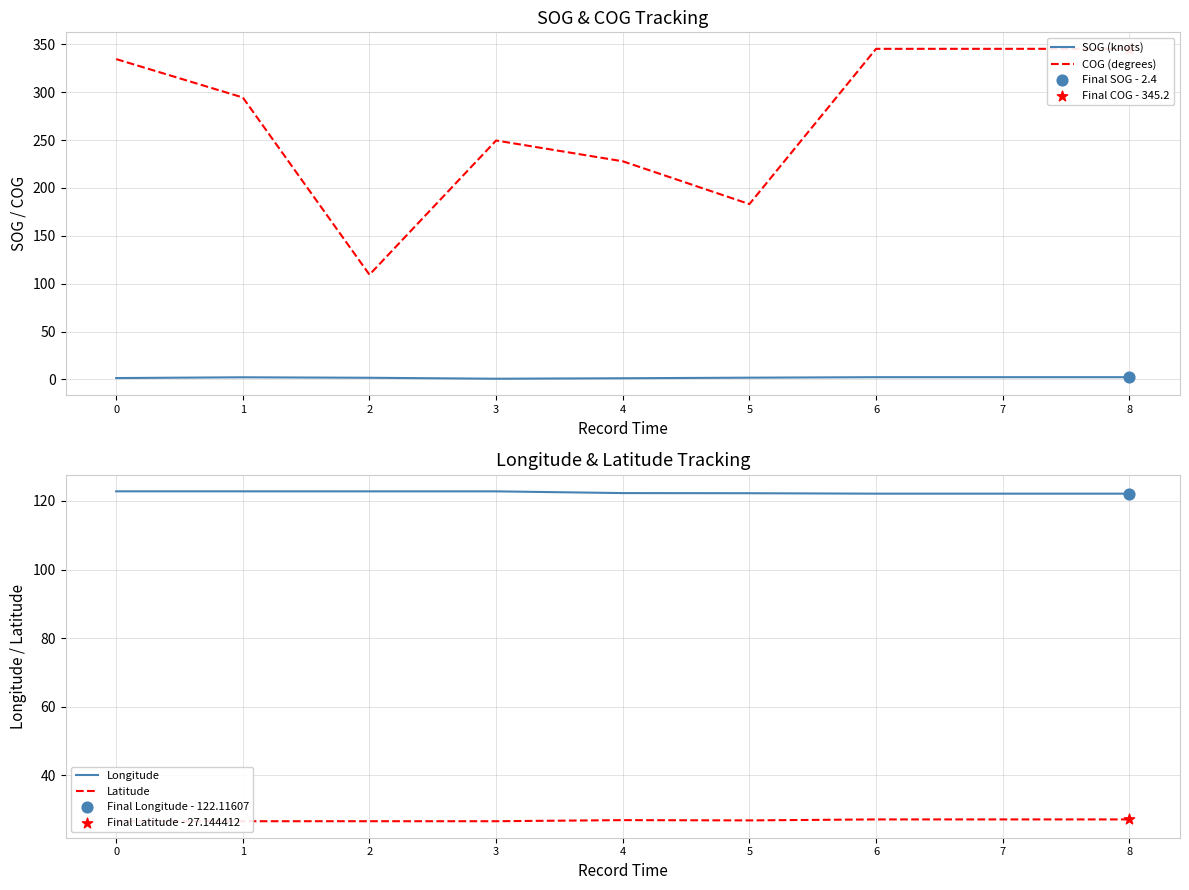

What are all the series names shown in the legend?

SOG (knots), COG (degrees), Longitude, Latitude